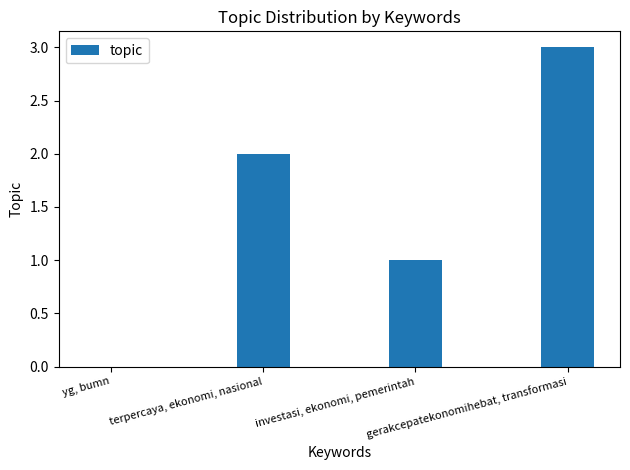

How many data points does each series have?

4